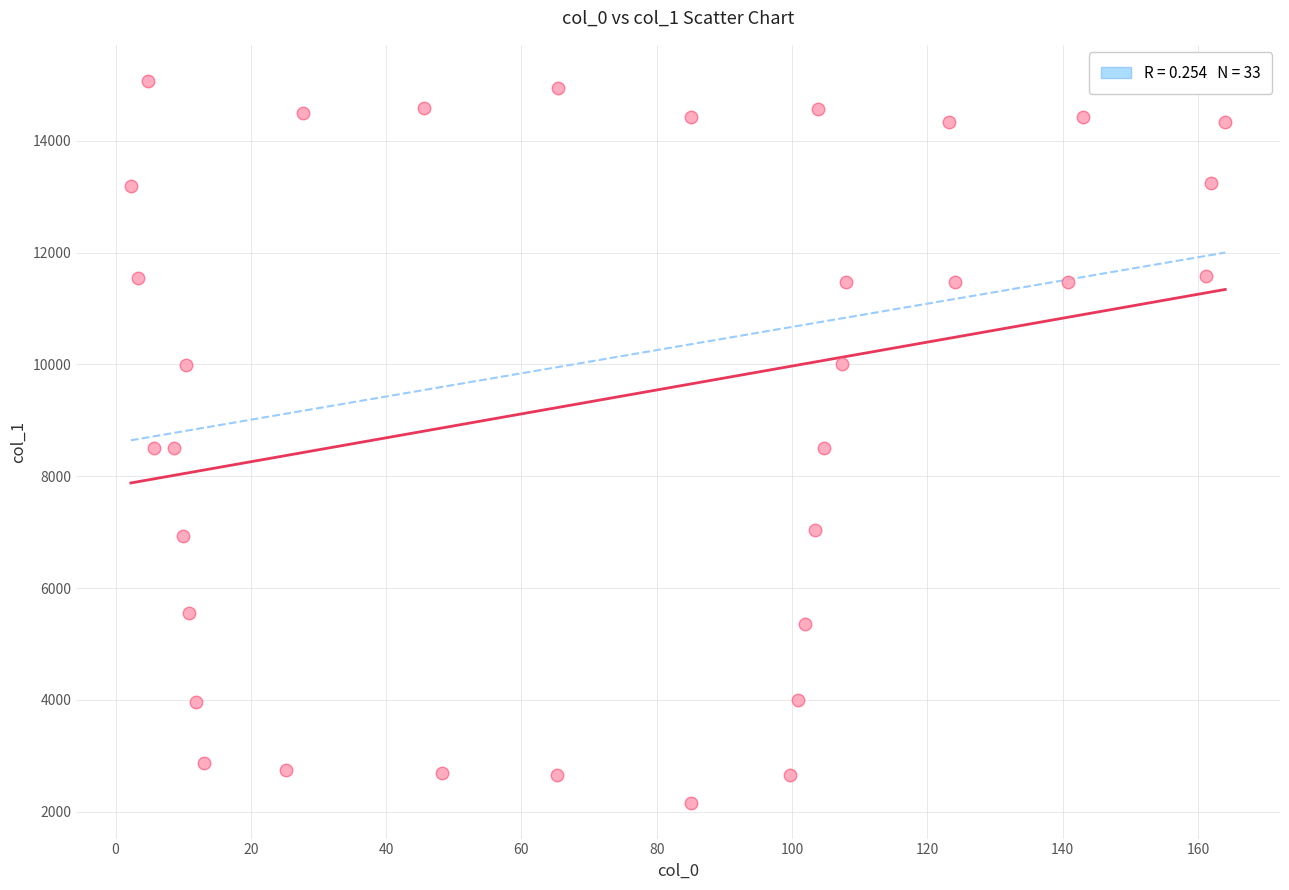

What is the range of X values (max minus min)?

161.8